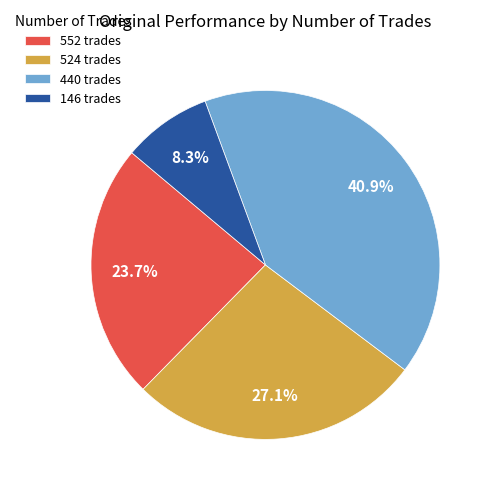

Combined, do 524 and 440 account for over 50%?

Yes